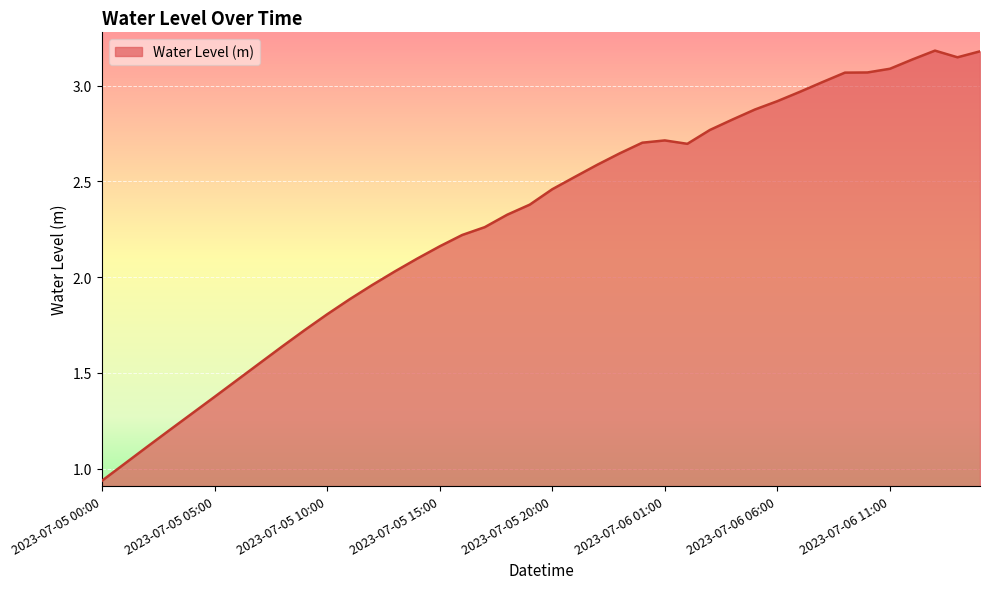

What is the greatest value displayed?

3.2